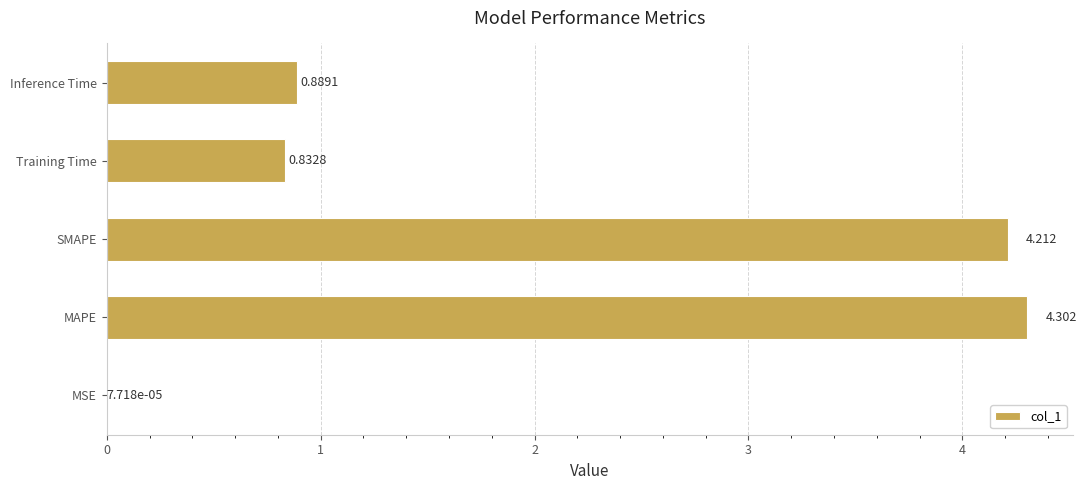

What is the greatest value displayed?

4.3